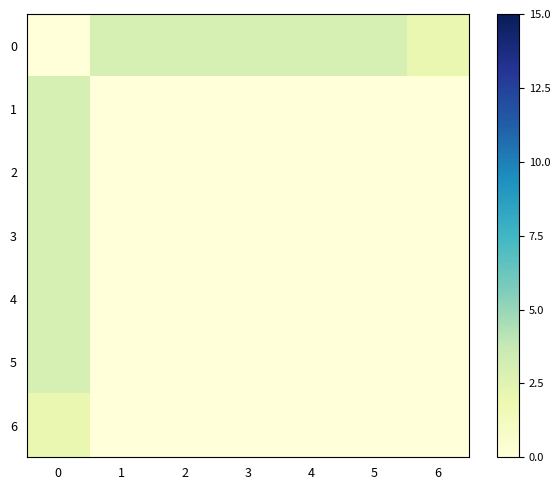

Reading left to right, extract all data points from this chart.

row_0: 0	3	3	3	3	3	2
row_1: 3	0	0	0	0	0	0
row_2: 3	0	0	0	0	0	0
row_3: 3	0	0	0	0	0	0
row_4: 3	0	0	0	0	0	0
row_5: 3	0	0	0	0	0	0
row_6: 2	0	0	0	0	0	0